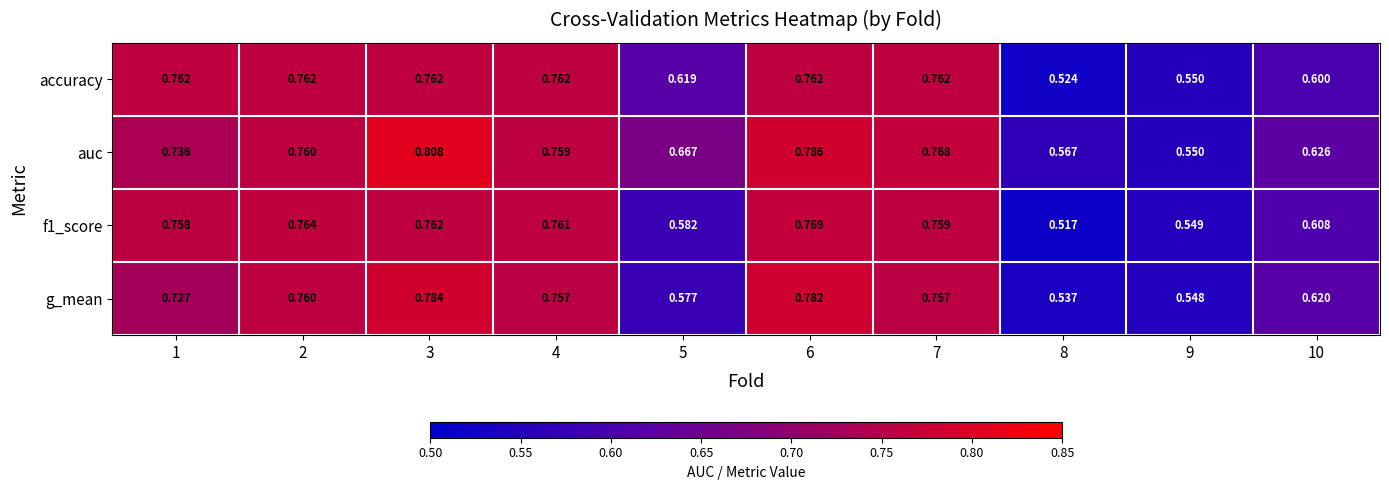

Between 2 and 3, which series saw the biggest shift?

auc